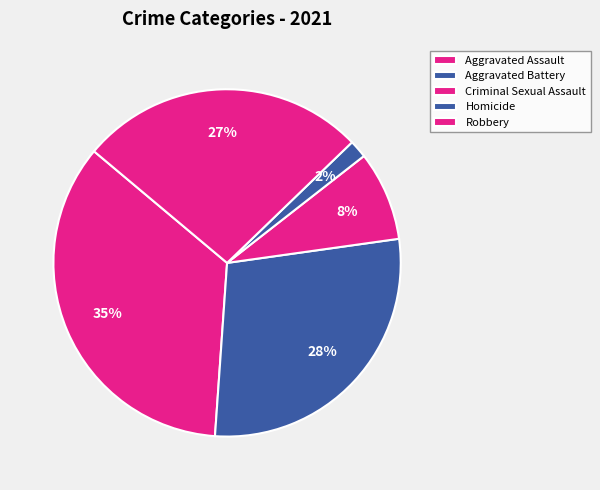

To the nearest percent, what is the difference between the Robbery and Aggravated Assault slice percentages?

8%